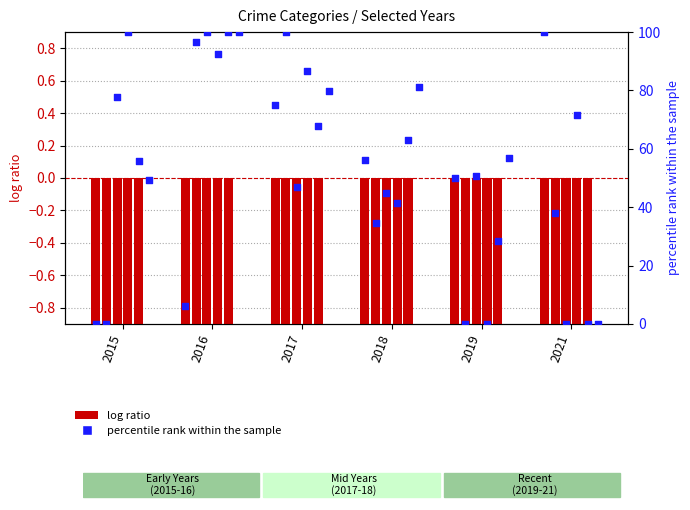

What is the change in value from 2015 to 2017?

+75.0